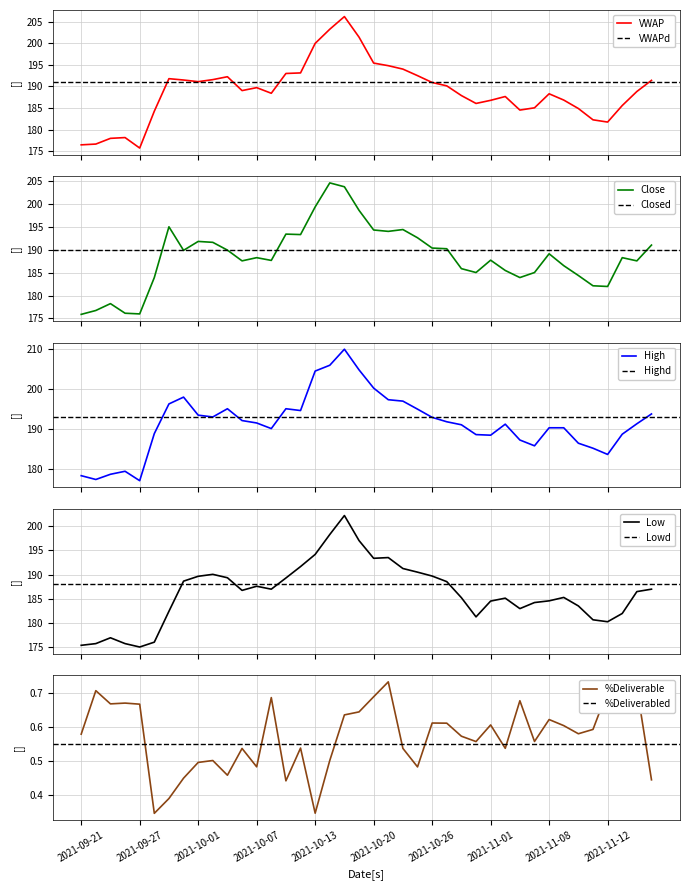

What is the lowest value of the Low series?

175.1